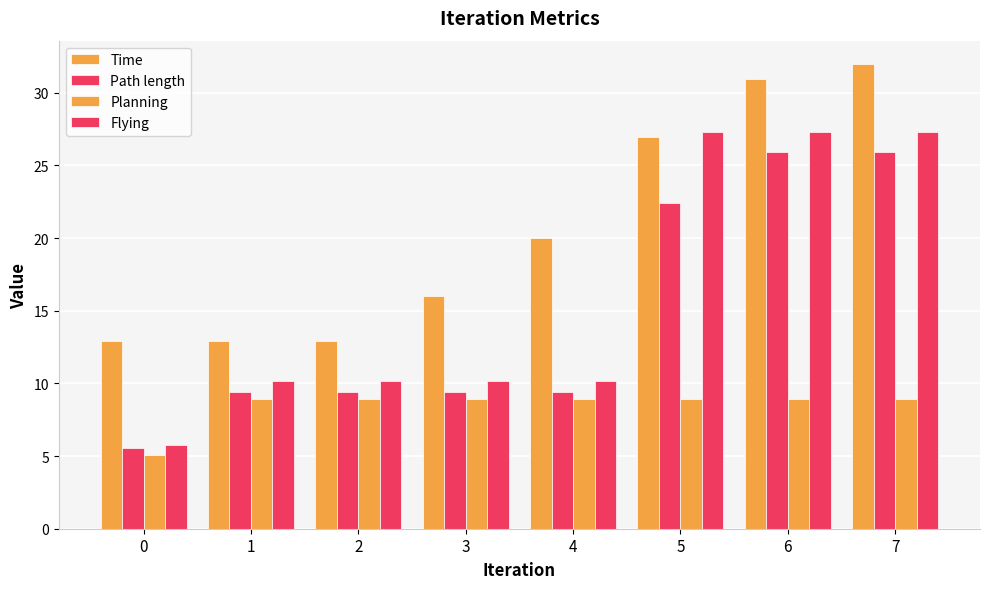

What is the sum of all Path length values?

117.5